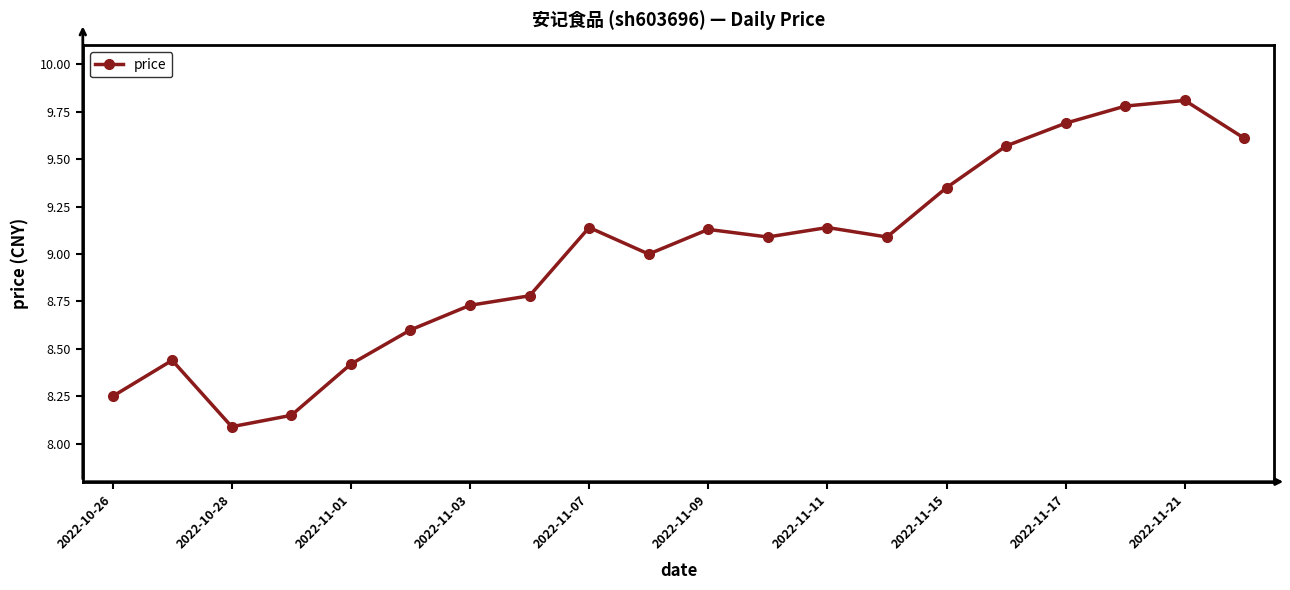

How many lines are shown in the chart?

1